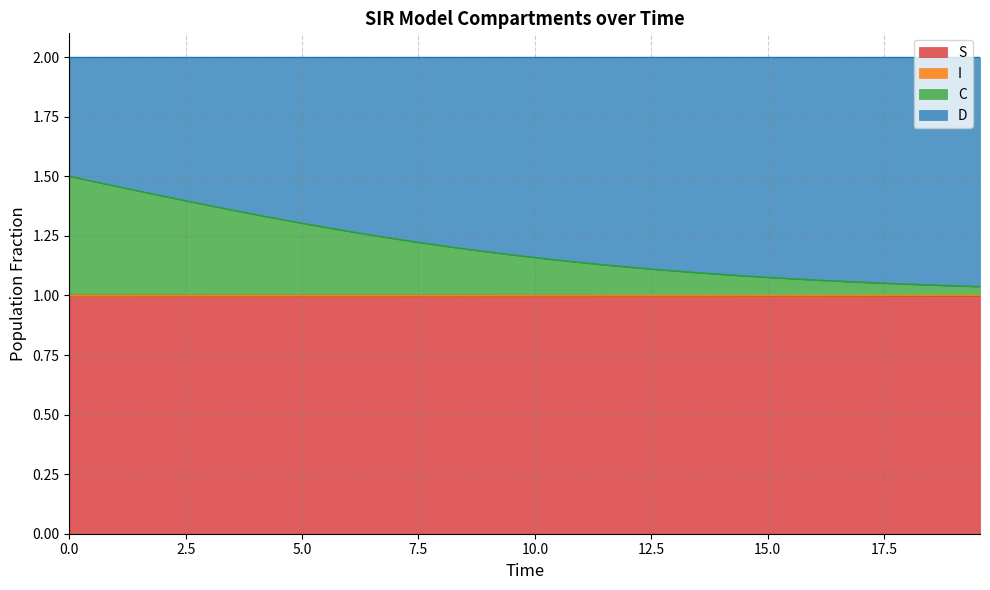

The C series shows 0.7 at 30. True or false?

False